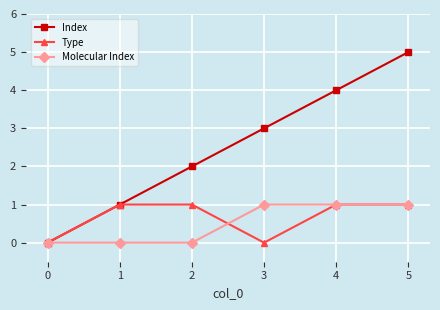

Rank the categories by Index value from lowest to highest.

0, 1, 2, 3, 4, 5